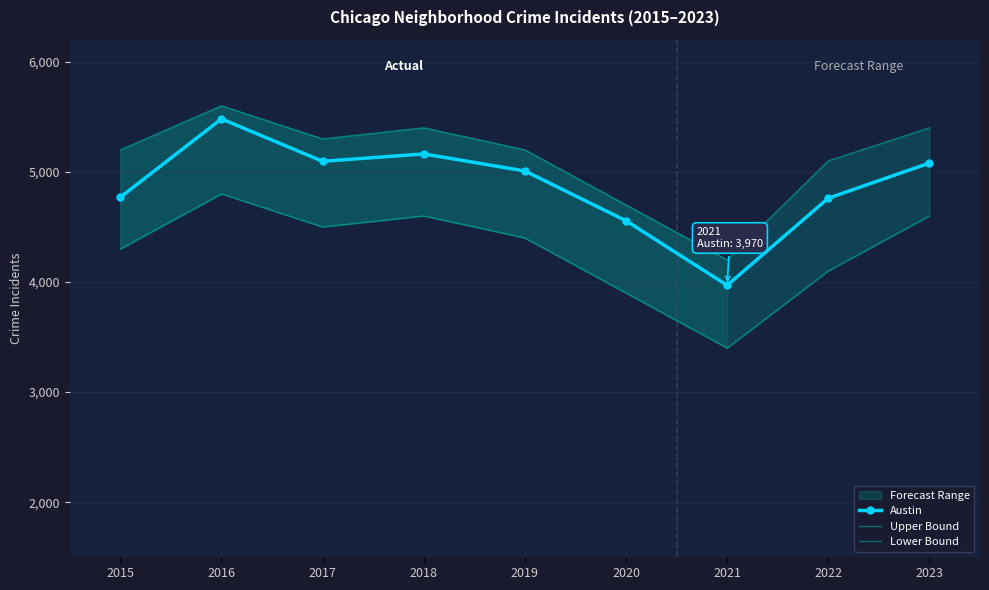

Which series has the largest total across all categories?

Upper Bound